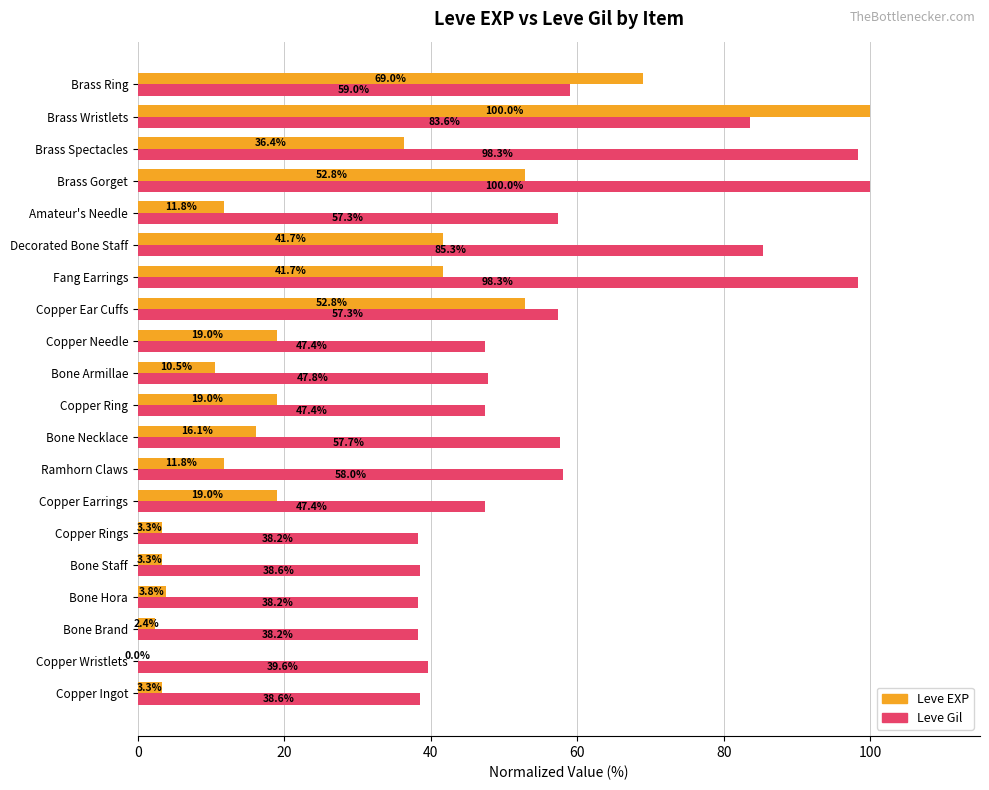

The Leve Gil series shows 62.1 at Copper Ingot. True or false?

False